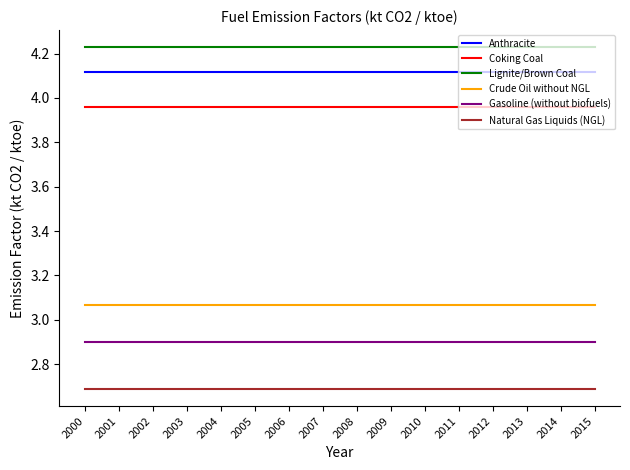

List the series in order of their peak value, highest first.

Lignite/Brown Coal, Anthracite, Coking Coal, Crude Oil without NGL, Gasoline (without biofuels), Natural Gas Liquids (NGL)